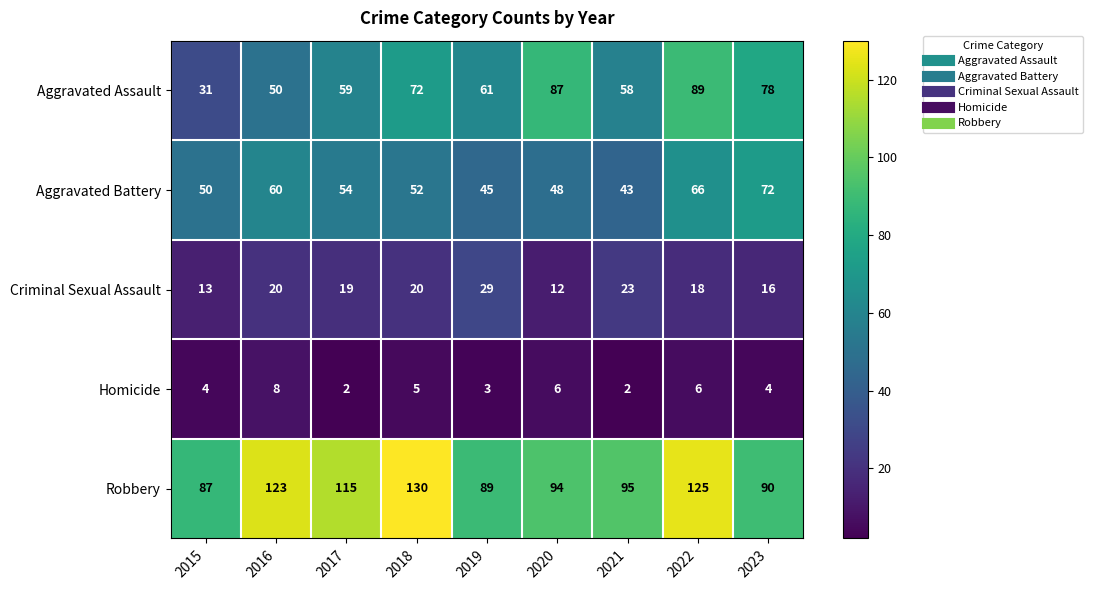

Between 2018 and 2022, which series saw the biggest shift?

Aggravated Assault